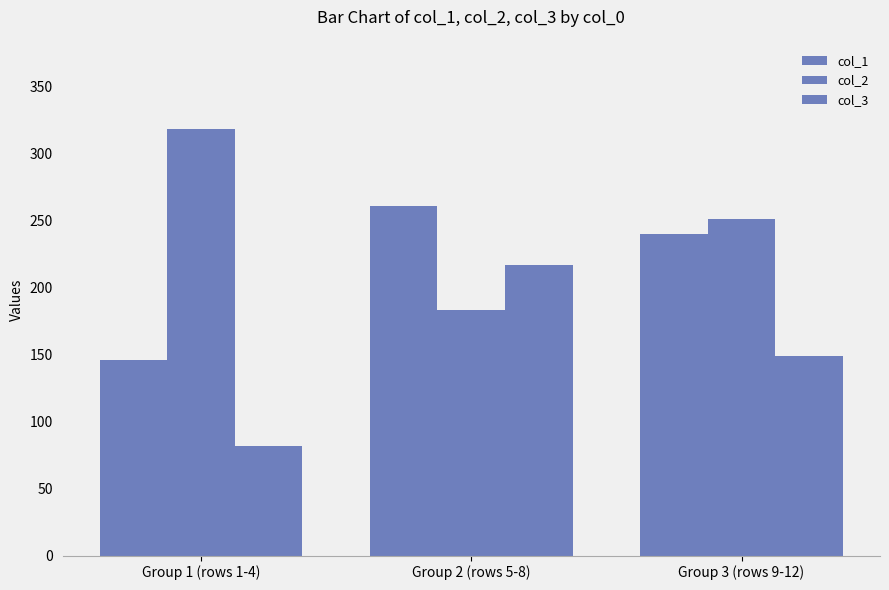

Which category has the lowest value across all series?

Group 1 (rows 1-4)